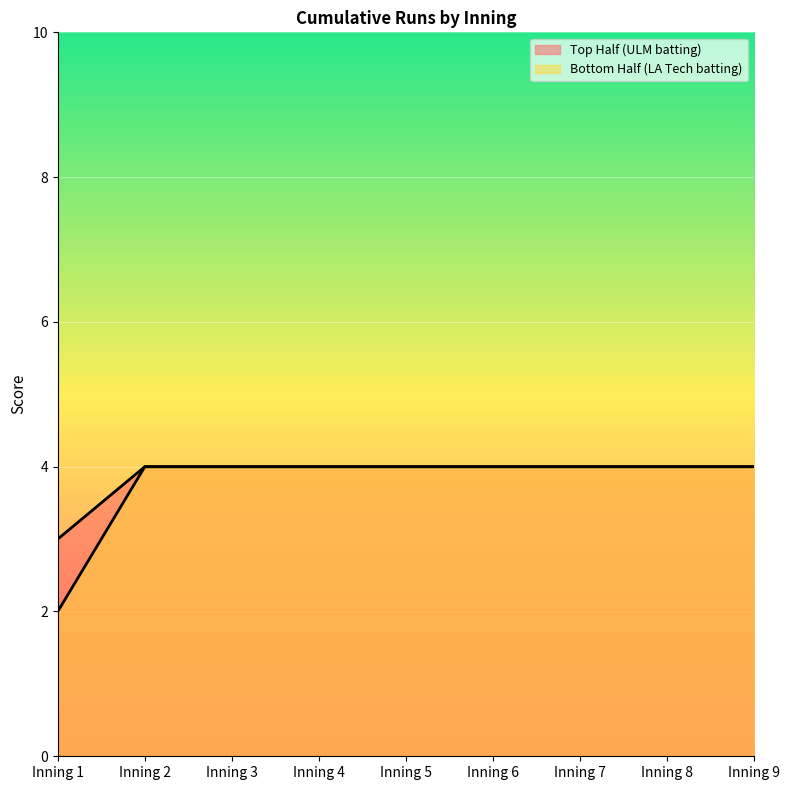

Reading left to right, what are all the values shown in this chart?

Top Half (ULM batting): 3	4	4	4	4	4	4	4	4
Bottom Half (LA Tech batting): 2	4	4	4	4	4	4	4	4